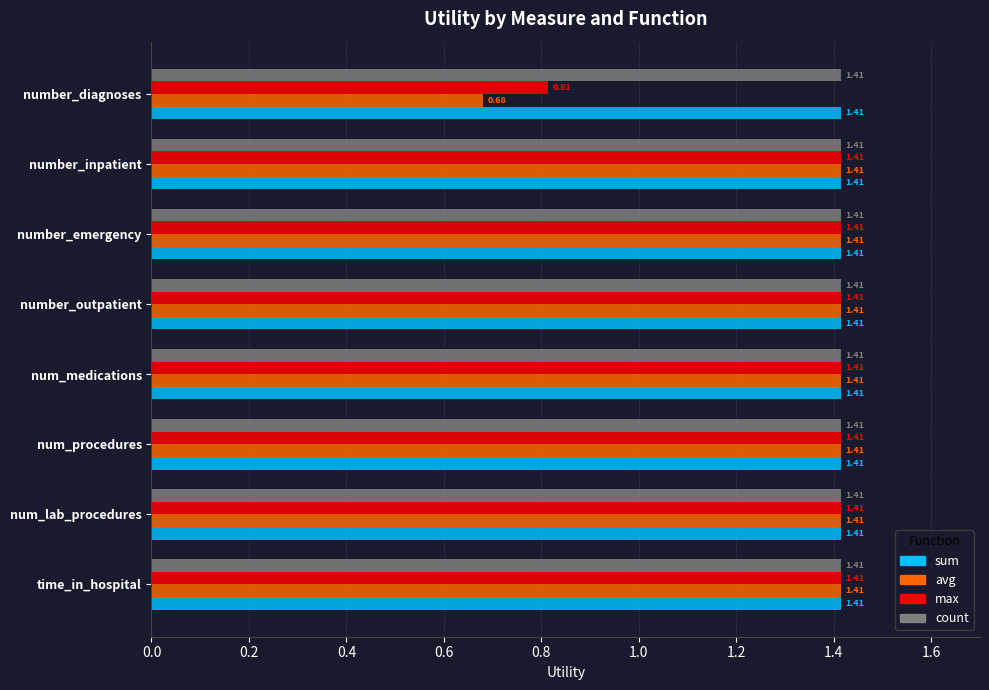

Which category has the lowest value in the avg series?

number_diagnoses